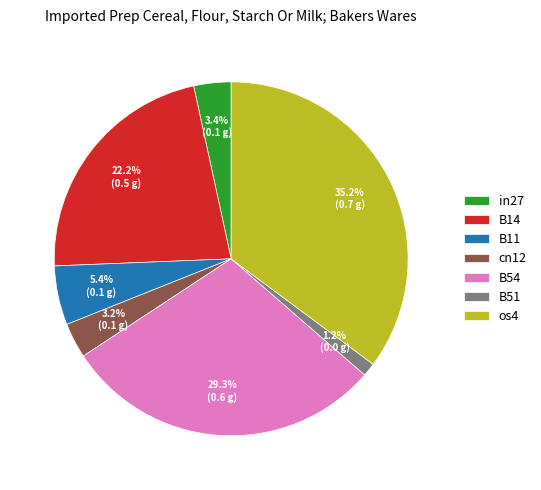

To the nearest percent, what percentage of the pie is os4?

35%